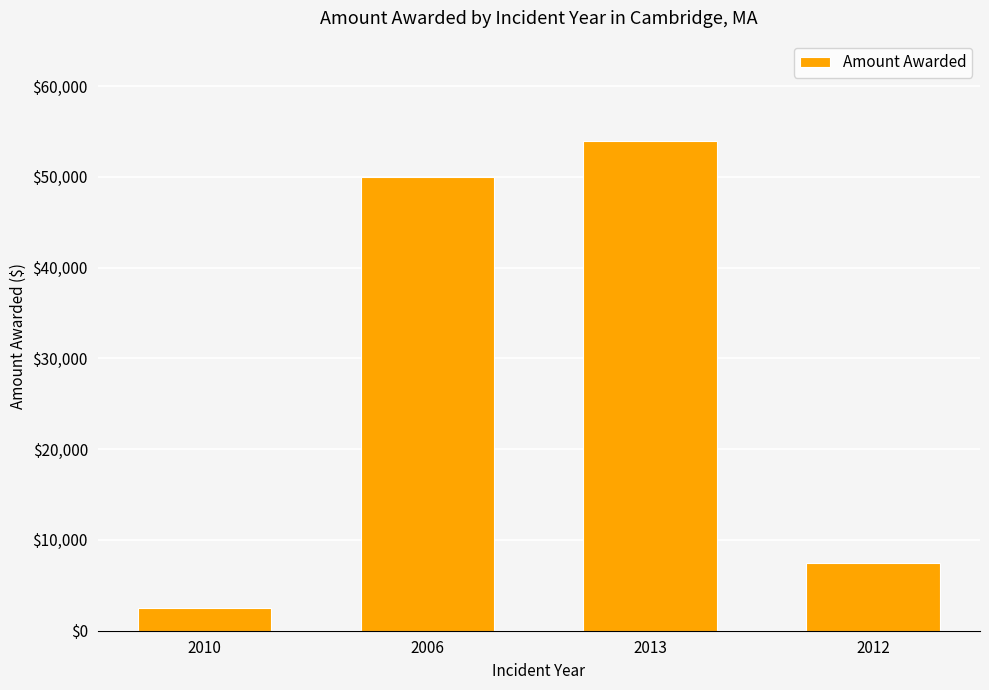

True or false: the data shows 4804 at 2012.

False